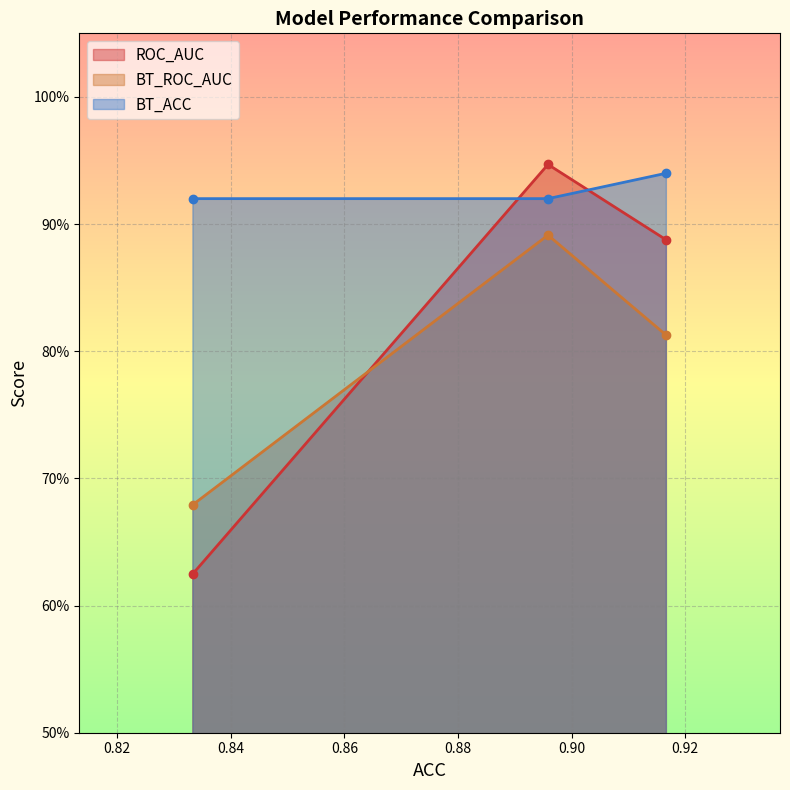

What is the value of the BT_ACC point at the 3rd from the left?

0.9